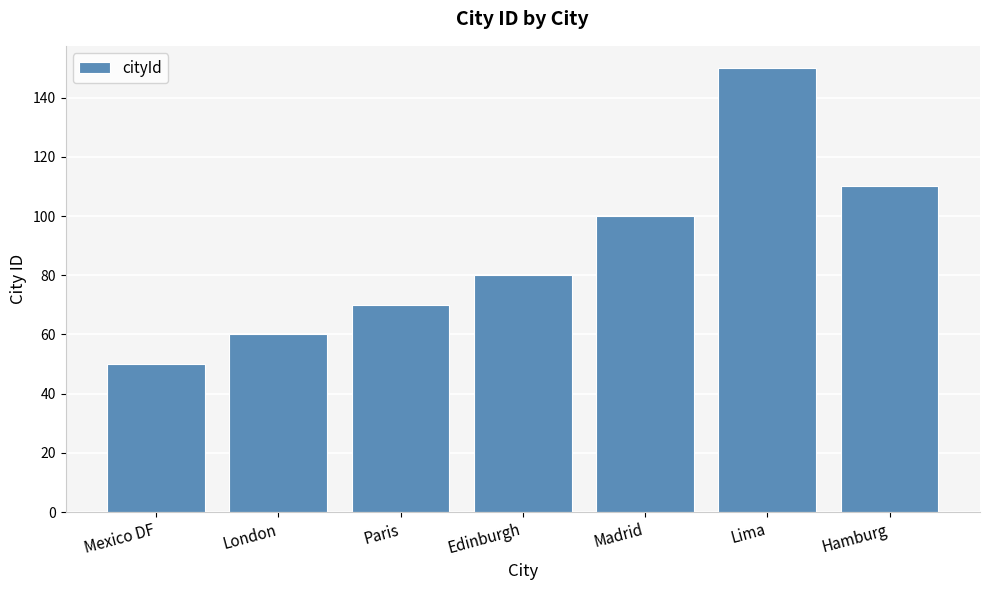

Between Edinburgh and London, which is larger?

Edinburgh